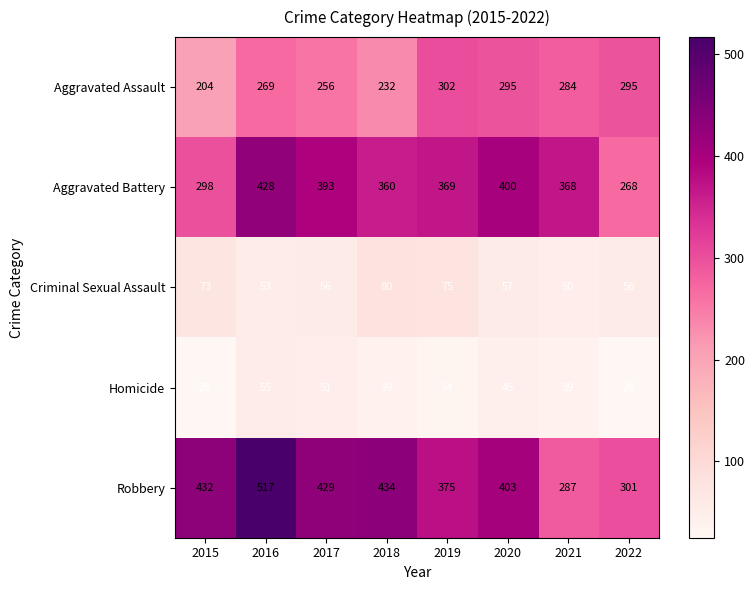

Is the value of Homicide at 2018 greater than the value of Robbery at 2016?

No